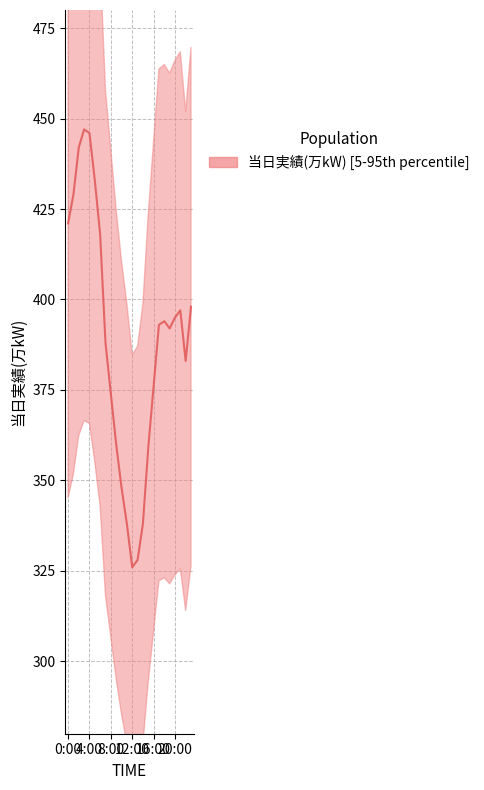

What is the difference between the values at 13:00 and 9:00?

32